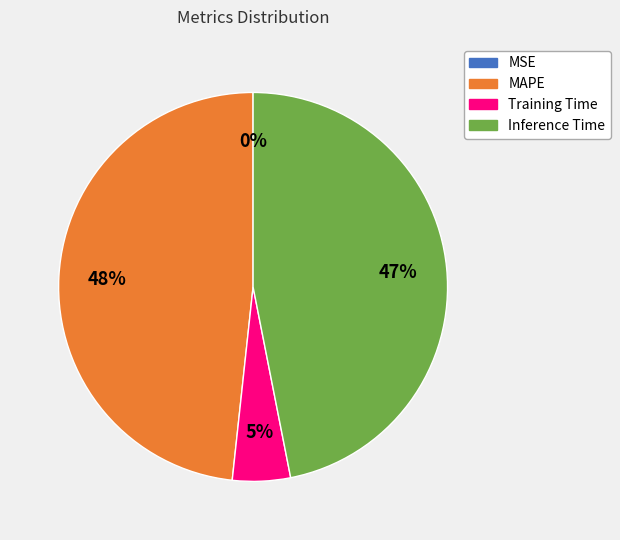

To the nearest percent, what portion does MAPE represent?

48%